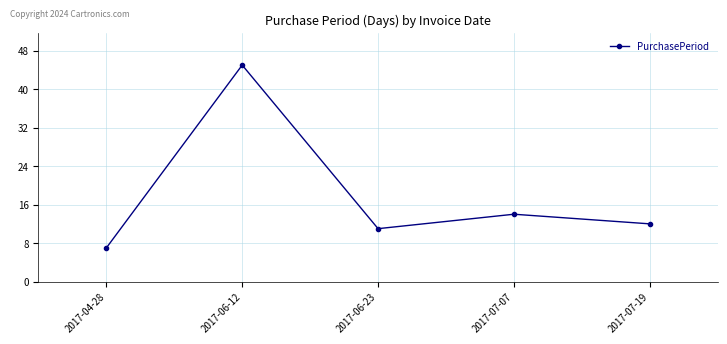

What is the maximum value shown in the chart?

45